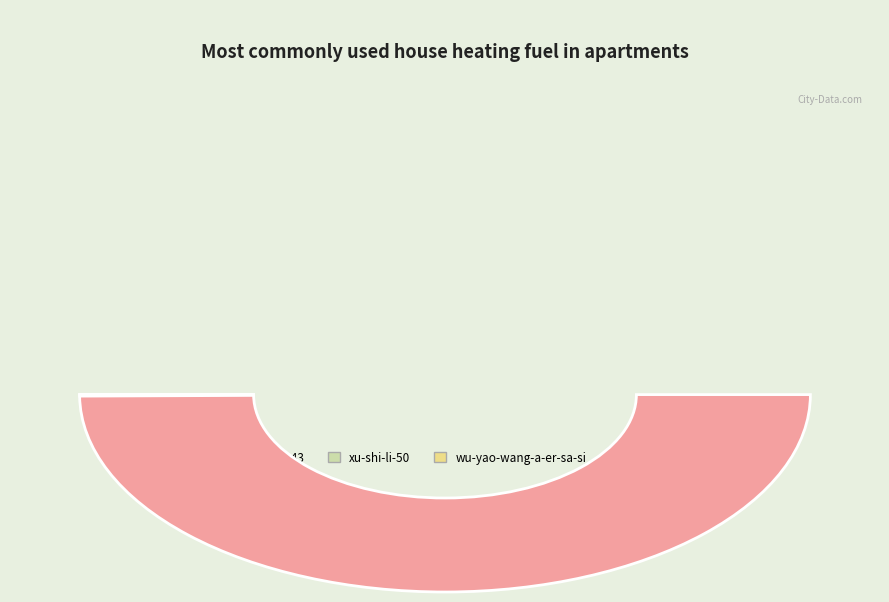

What is the ratio of the value at dong-fang-xu-51-43 to the value at xu-shi-li-50?

0.1